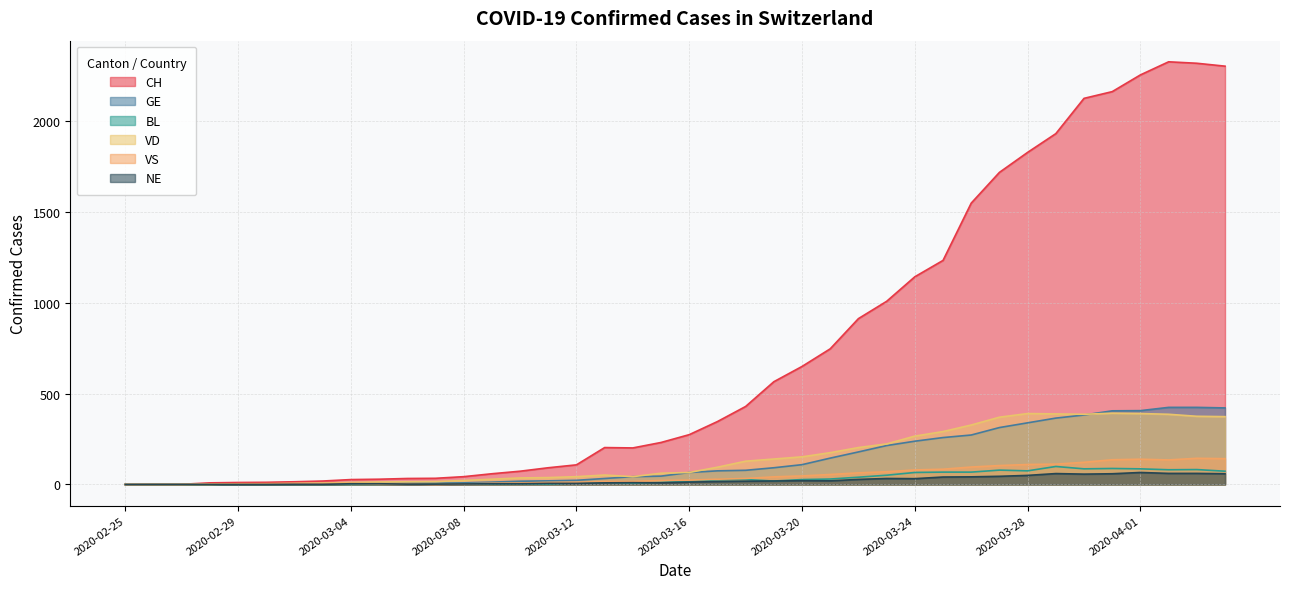

How many interior local peaks does the CH series have?

2